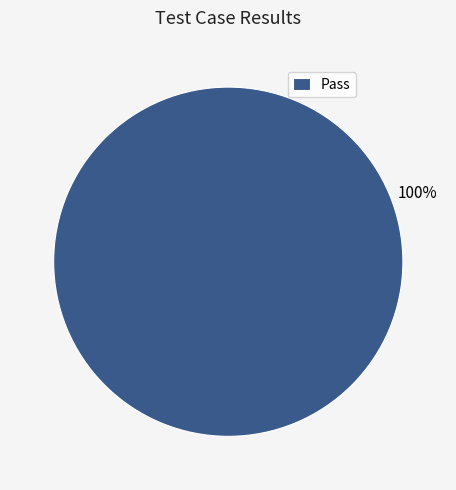

Is there any slice that represents more than half of the pie?

Yes